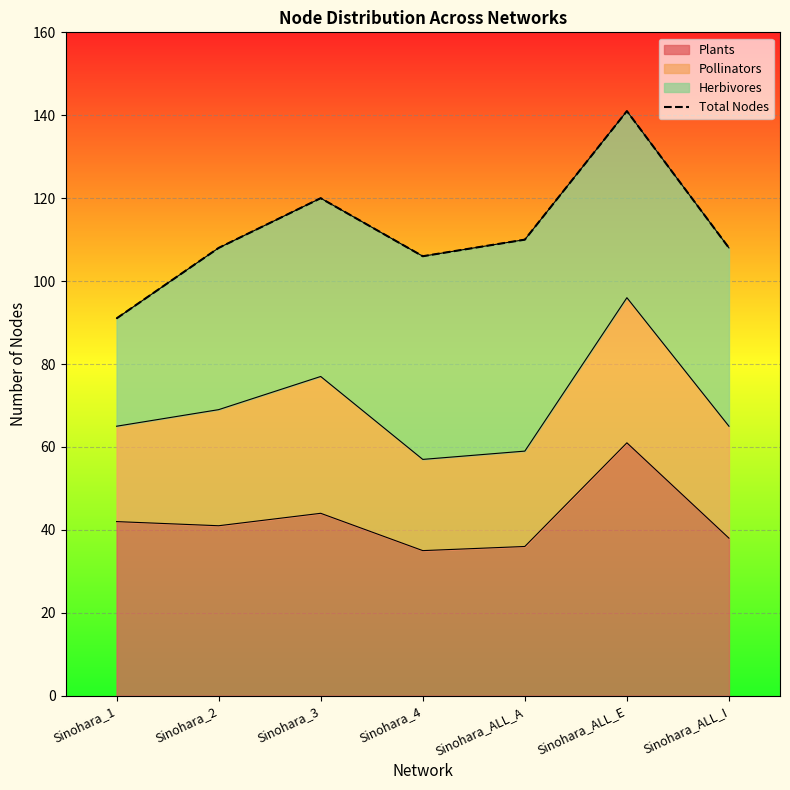

How many points are higher than both their immediate neighbors (excluding endpoints)?

2